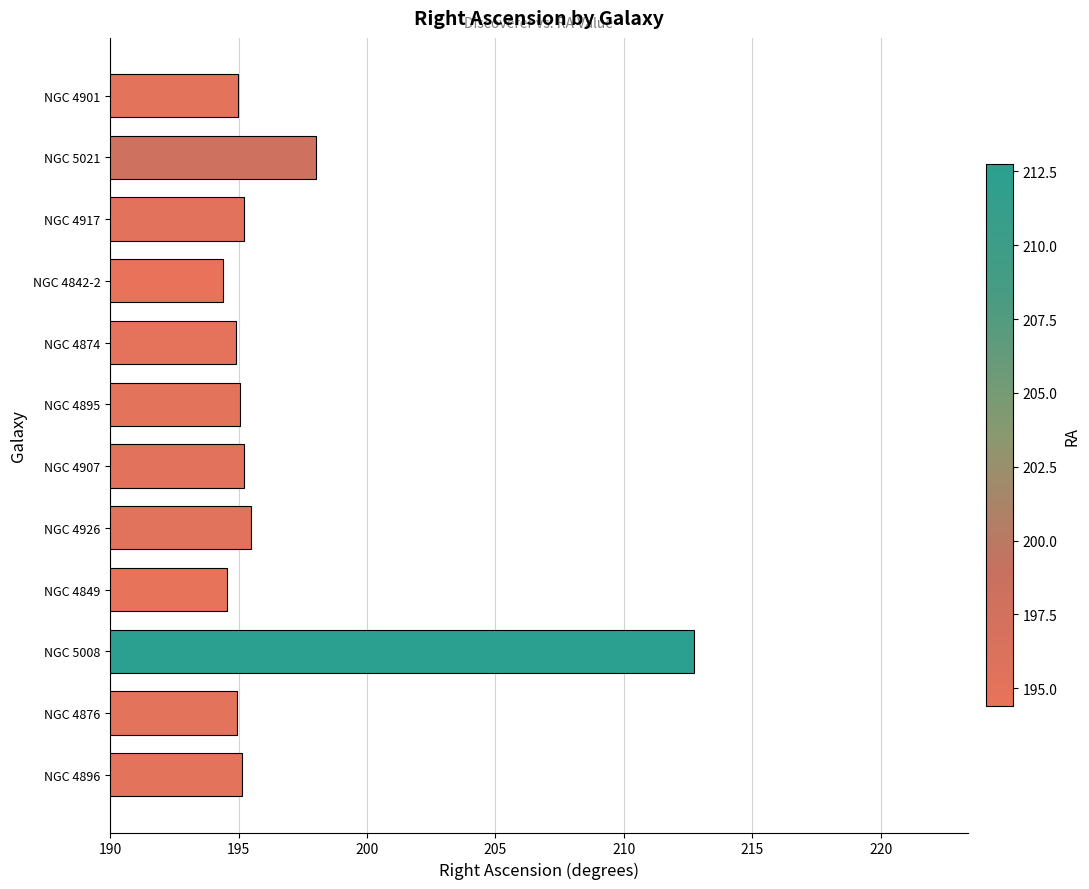

Is it true that the value at NGC 4895 is 195.1?

True